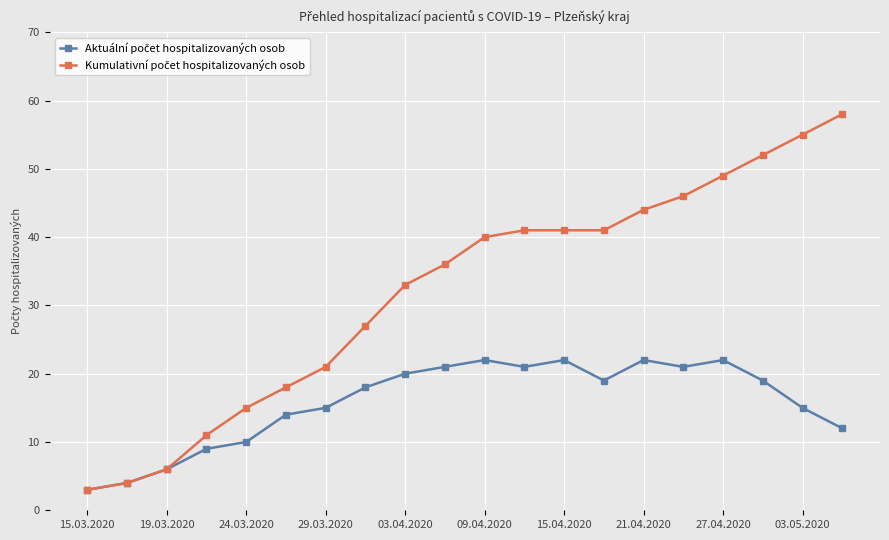

What is the smallest value displayed?

3